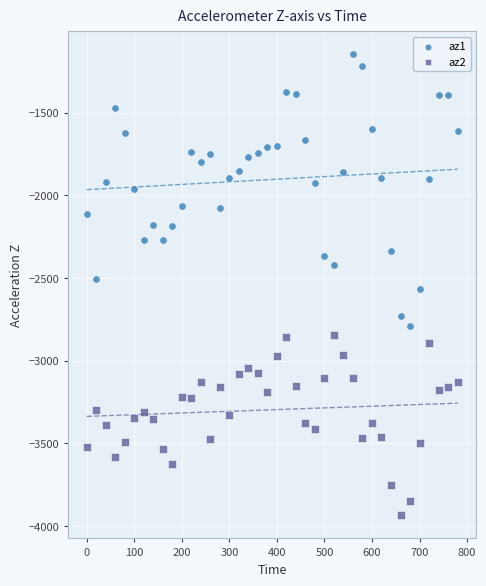

Which series reaches the minimum Y coordinate?

az2